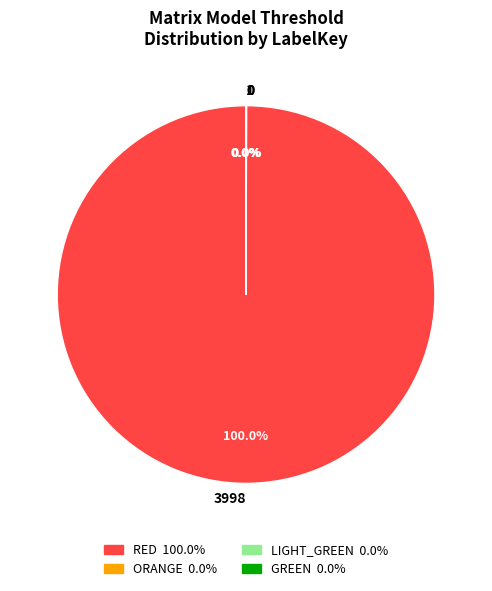

Is there any slice that represents more than half of the pie?

Yes